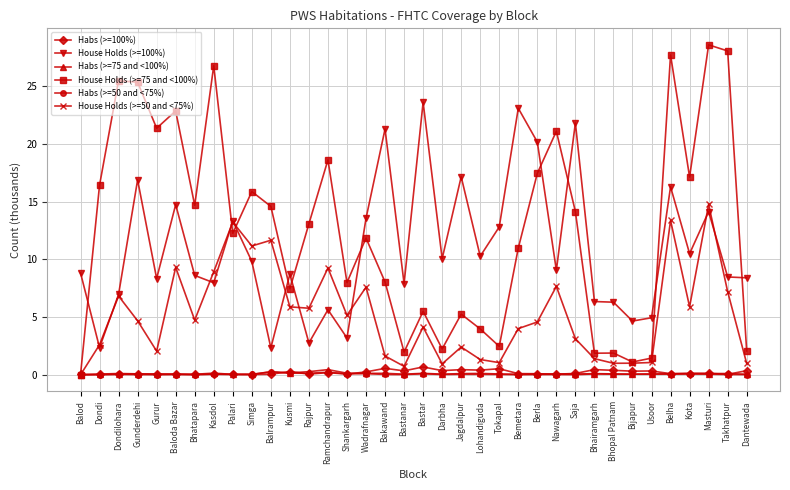

Which series has the largest total across all categories?

House Holds (>=75 and <100%)